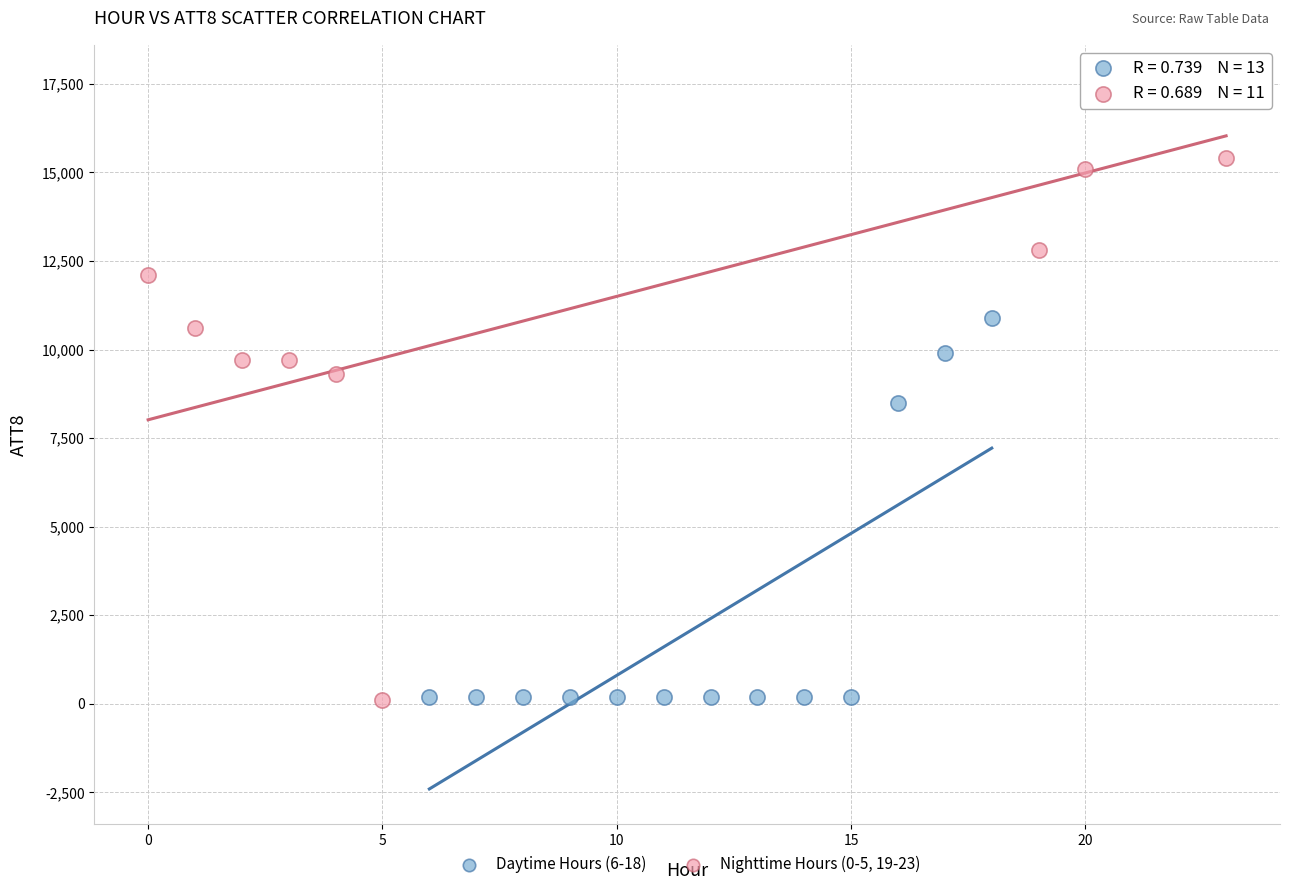

Which series has the widest spread of Y values?

Nighttime Hours (0-5, 19-23)